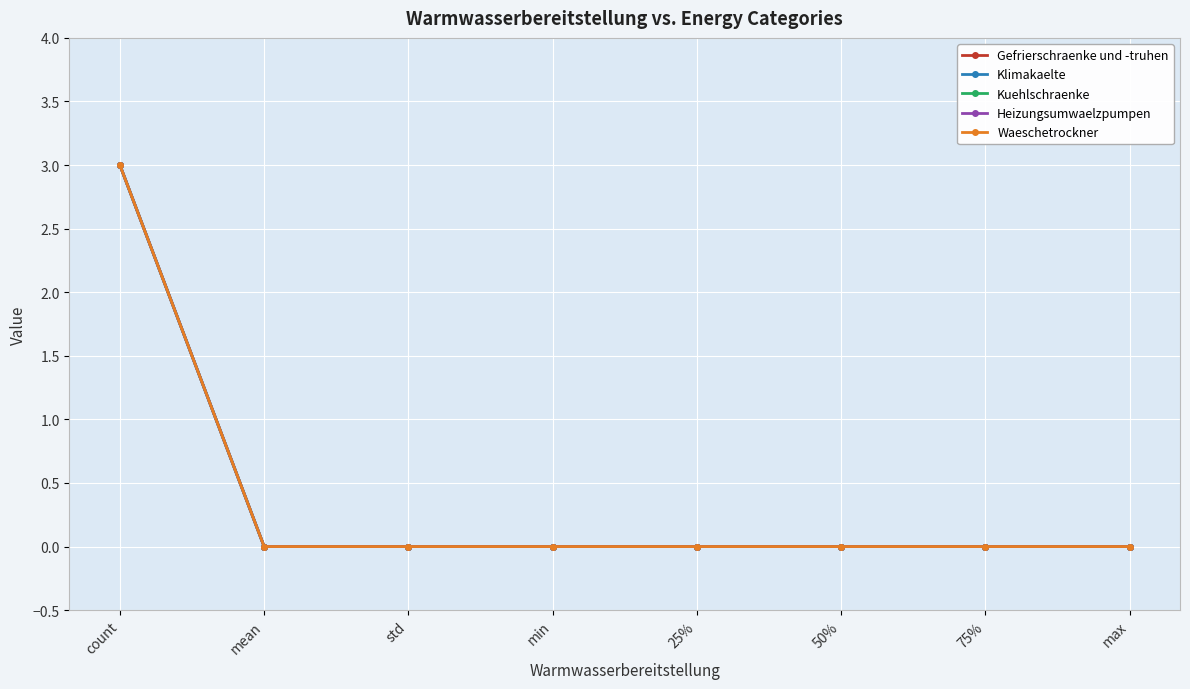

Which category has the lowest value in the Waeschetrockner series?

mean